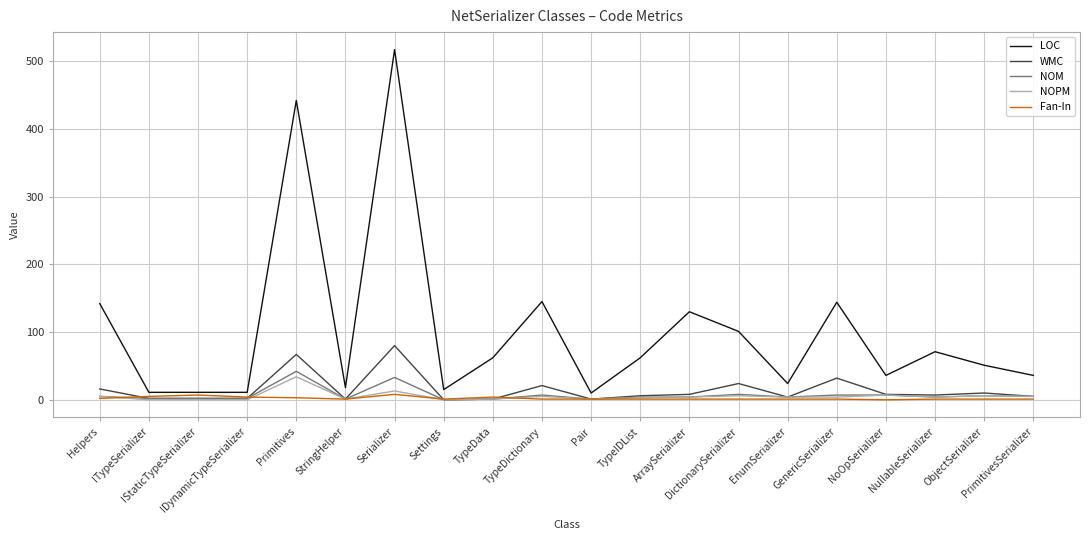

What is the sum of all NOPM values?

103